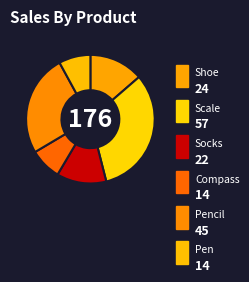

To the nearest percent, what percentage of the pie is Compass?

8%